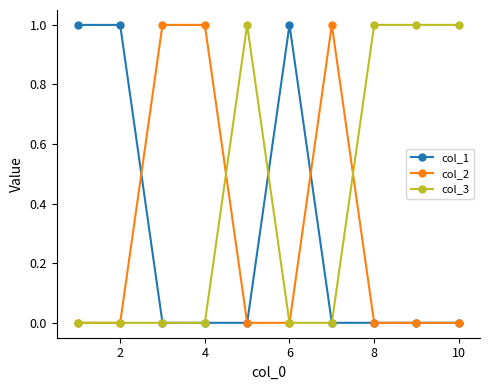

Which series has the largest total across all categories?

col_3